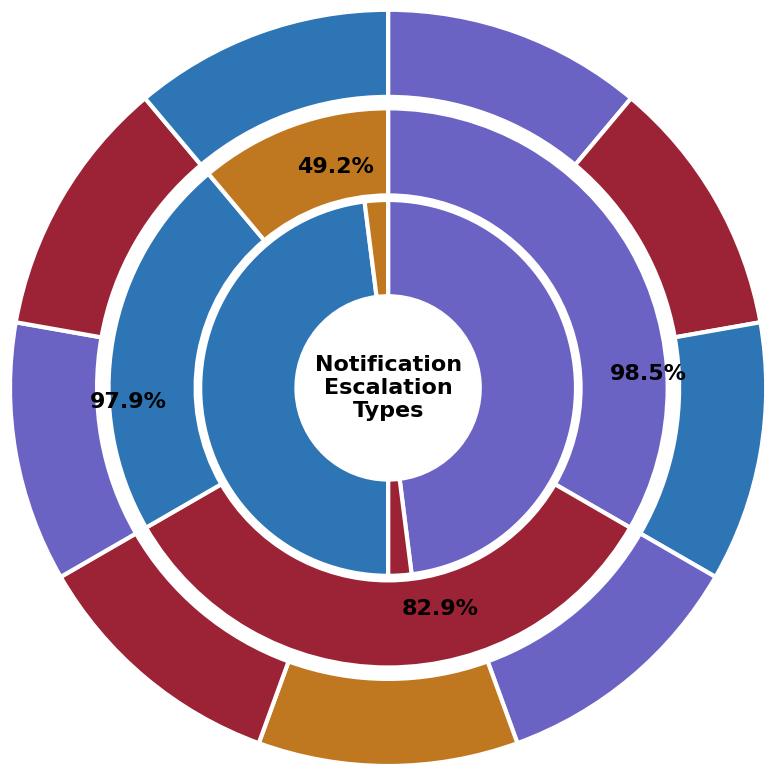

The Manager Summary slice represents 1% of the pie. True or false?

False